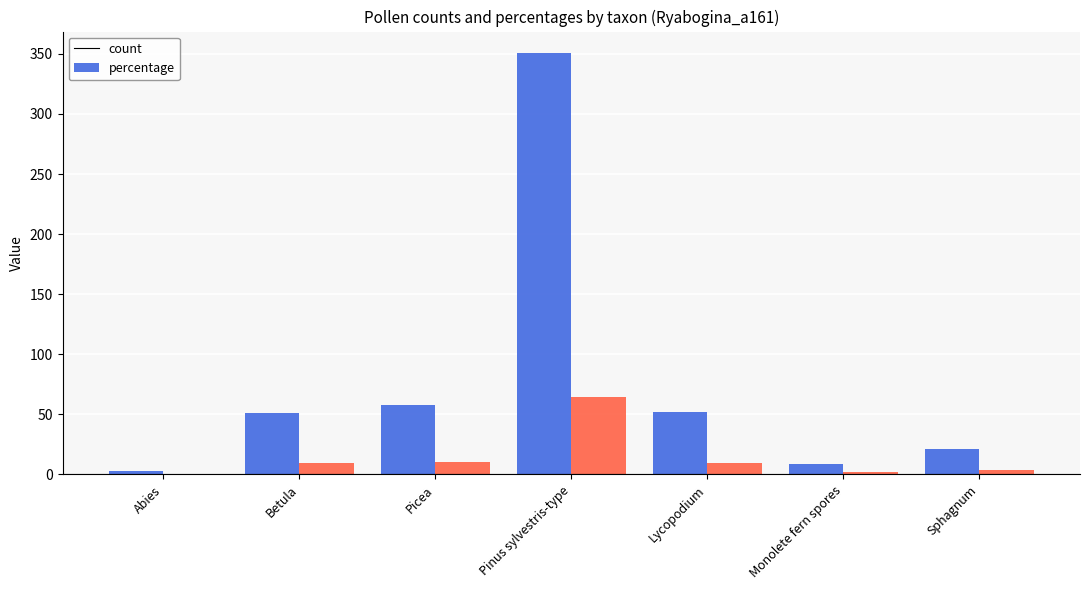

What is the average value of the count series?

77.9